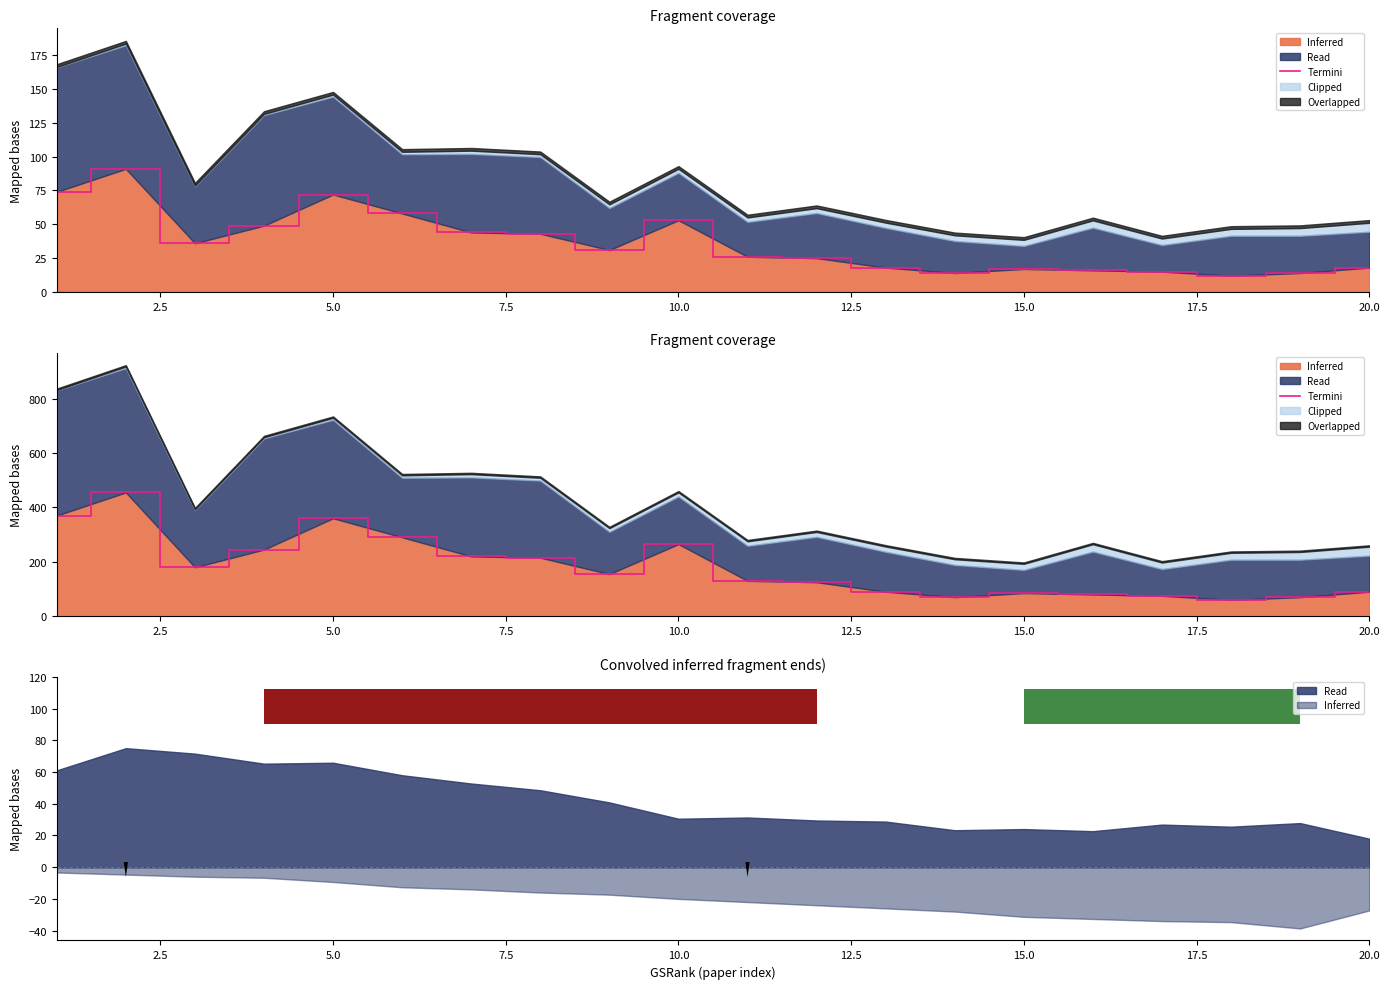

What is the average value?

182